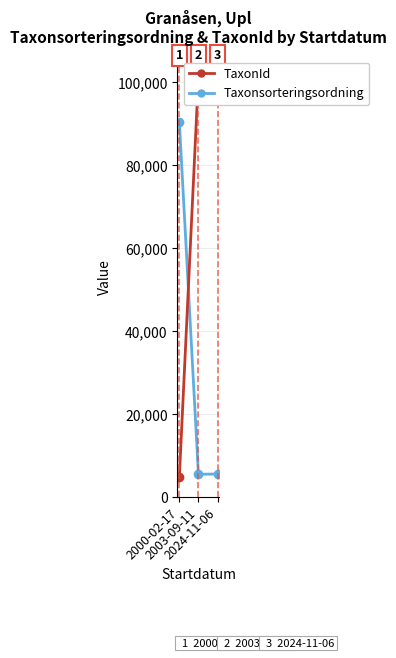

Reading left to right, what are all the values shown in this chart?

Taxonsorteringsordning: 90319	5426	5485
TaxonId: 4769	101410	101410